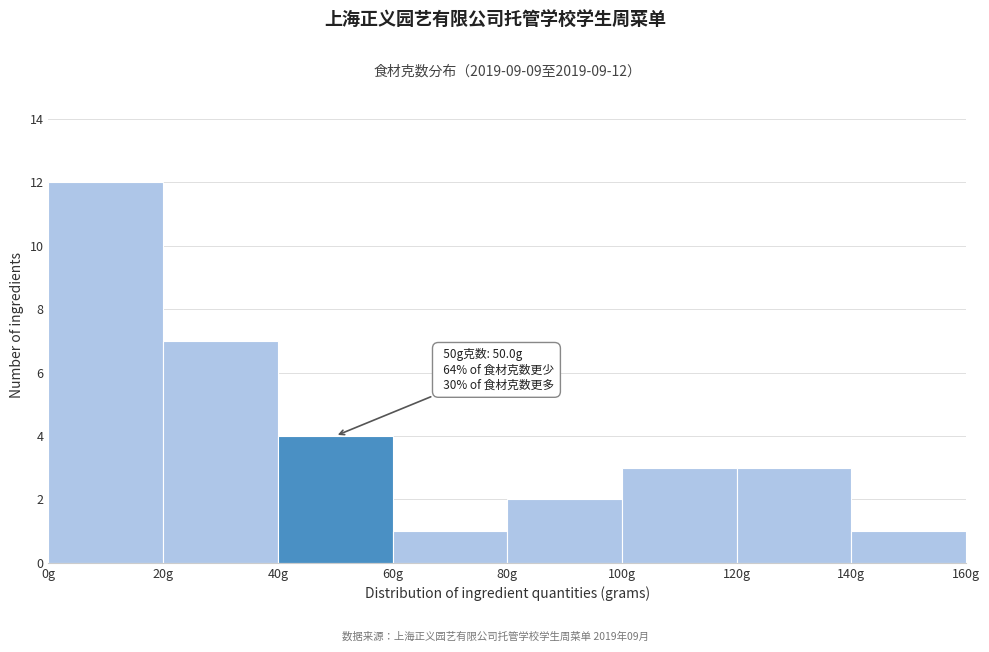

Which range on the x-axis has the tallest bar?

0 to 20